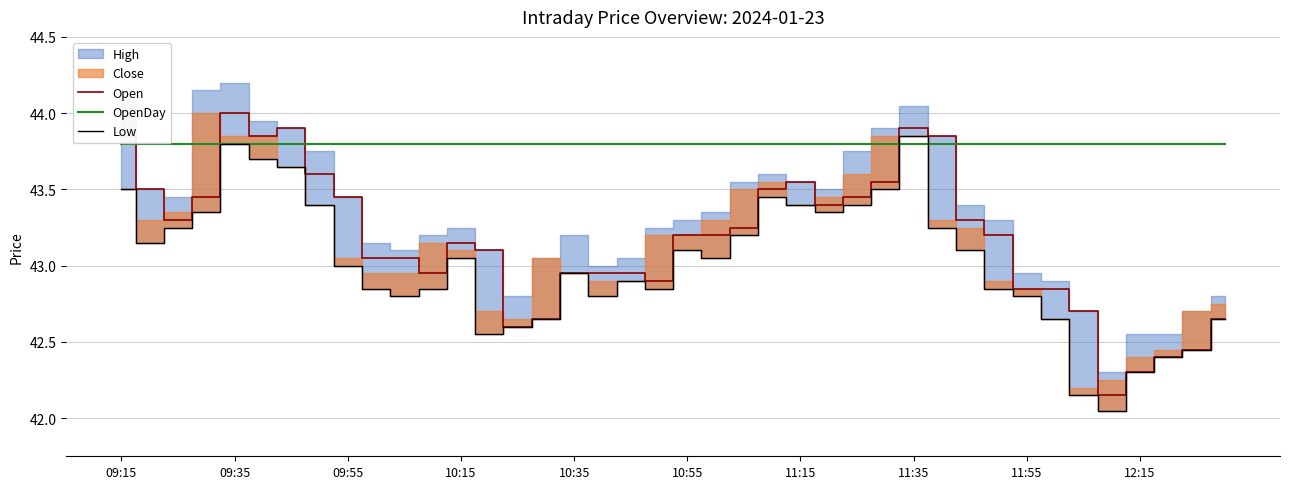

Is it true that Open equals 42.6 at 39?

True